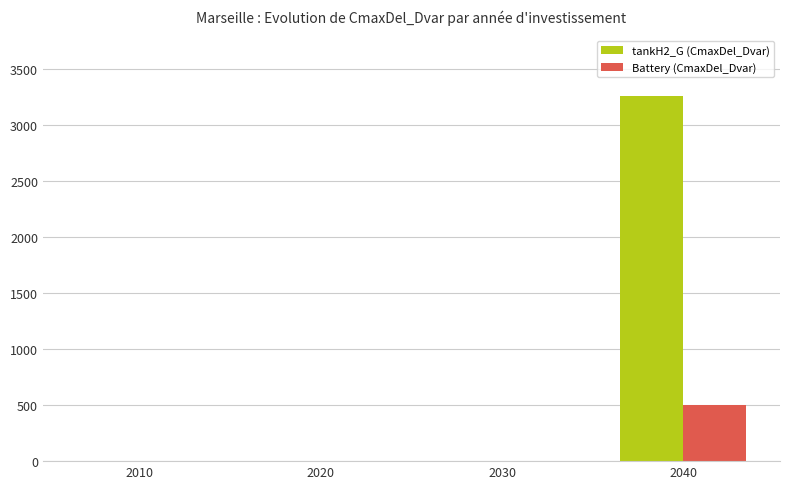

Are the bars grouped side by side (vs. stacked)?

Yes